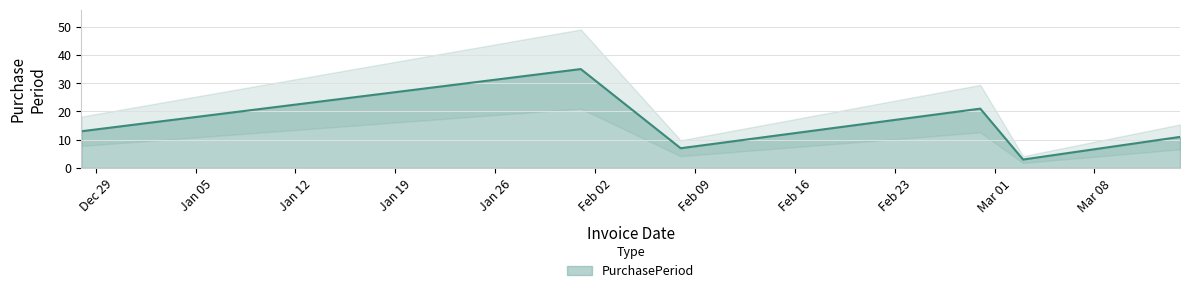

True or false: there are more than 1 points higher than both neighbors.

True